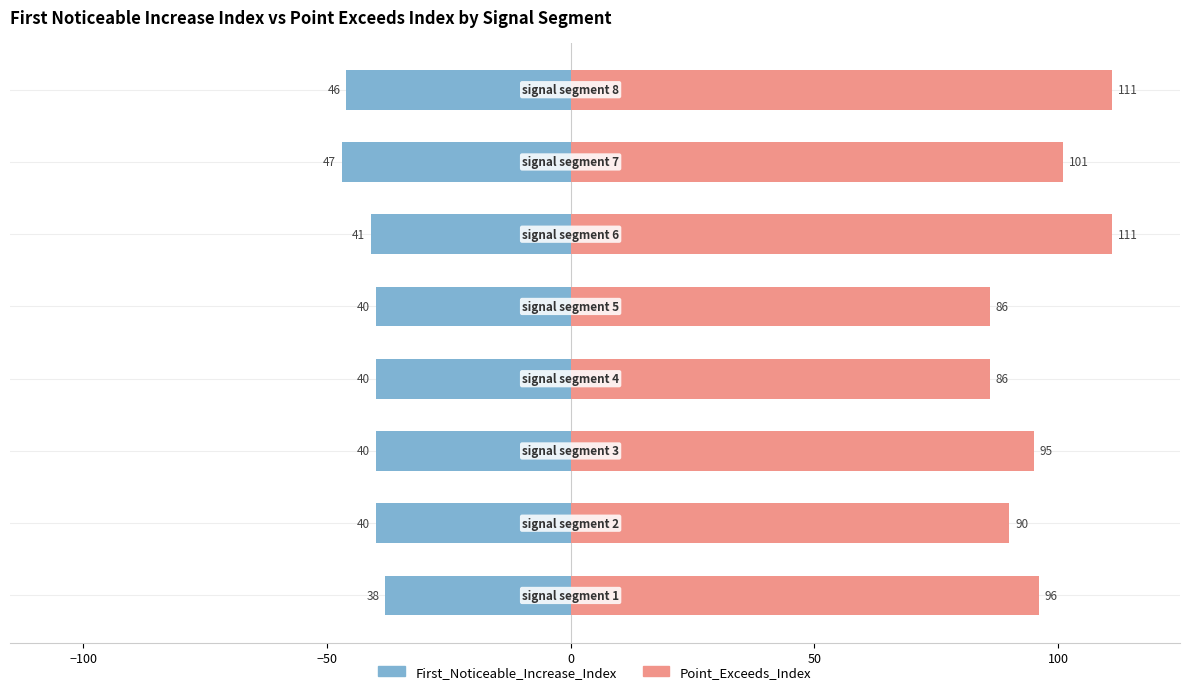

What are all the series names shown in the legend?

First_Noticeable_Increase_Index, Point_Exceeds_Index